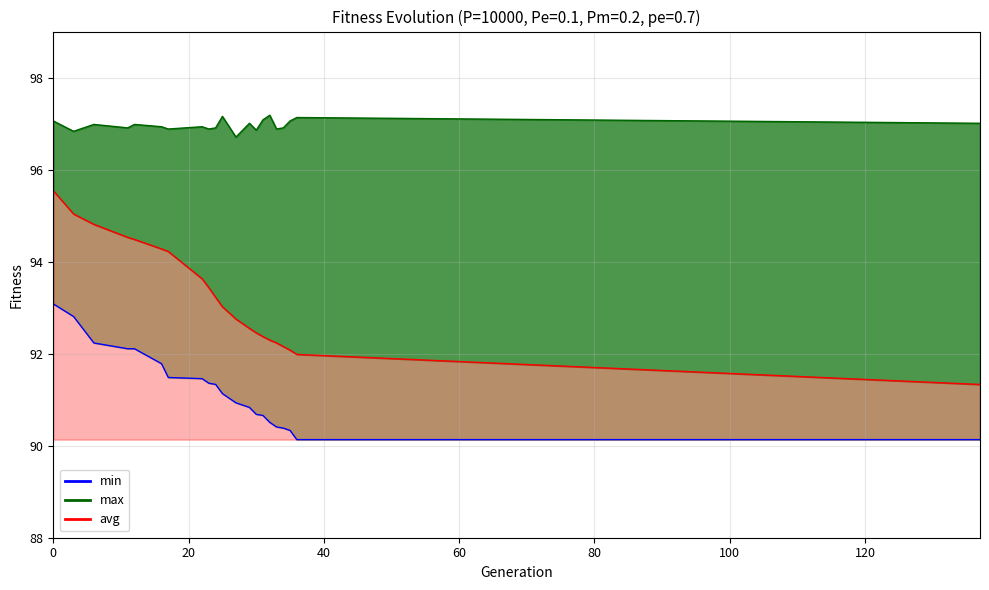

Reading left to right, transcribe all the data shown in this chart.

min: 0=93.1	3=92.8	6=92.2	11=92.1	12=92.1	16=91.8	17=91.5	22=91.5	23=91.4	24=91.3	25=91.1	27=90.9	29=90.8	30=90.7	31=90.7	32=90.5	33=90.4	34=90.4	35=90.3	36=90.1	137=90.1
max: 0=97.1	3=96.8	6=97.0	11=96.9	12=97.0	16=96.9	17=96.9	22=96.9	23=96.9	24=96.9	25=97.2	27=96.7	29=97.0	30=96.9	31=97.1	32=97.2	33=96.9	34=96.9	35=97.1	36=97.1	137=97.0
avg: 0=95.5	3=95.0	6=94.8	11=94.5	12=94.5	16=94.3	17=94.2	22=93.6	23=93.4	24=93.2	25=93.0	27=92.8	29=92.5	30=92.5	31=92.4	32=92.3	33=92.2	34=92.2	35=92.1	36=92.0	137=91.3